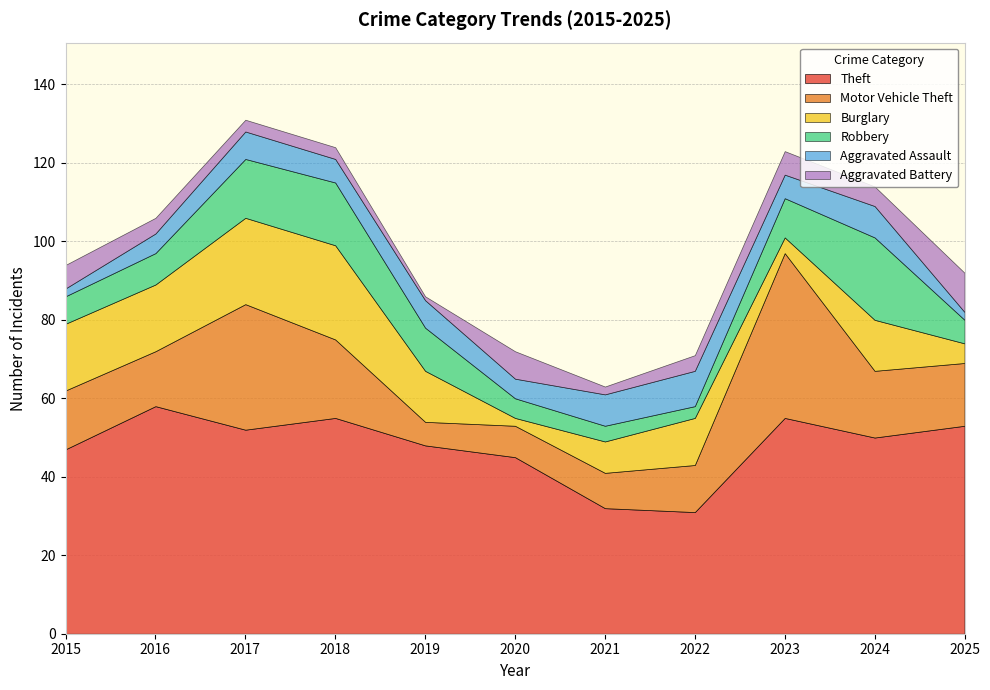

Reading left to right, list all the values displayed in this chart.

Theft: 2015=47	2016=58	2017=52	2018=55	2019=48	2020=45	2021=32	2022=31	2023=55	2024=50	2025=53
Motor Vehicle Theft: 2015=15	2016=14	2017=32	2018=20	2019=6	2020=8	2021=9	2022=12	2023=42	2024=17	2025=16
Burglary: 2015=17	2016=17	2017=22	2018=24	2019=13	2020=2	2021=8	2022=12	2023=4	2024=13	2025=5
Robbery: 2015=7	2016=8	2017=15	2018=16	2019=11	2020=5	2021=4	2022=3	2023=10	2024=21	2025=6
Aggravated Assault: 2015=2	2016=5	2017=7	2018=6	2019=7	2020=5	2021=8	2022=9	2023=6	2024=8	2025=2
Aggravated Battery: 2015=6	2016=4	2017=3	2018=3	2019=1	2020=7	2021=2	2022=4	2023=6	2024=5	2025=10